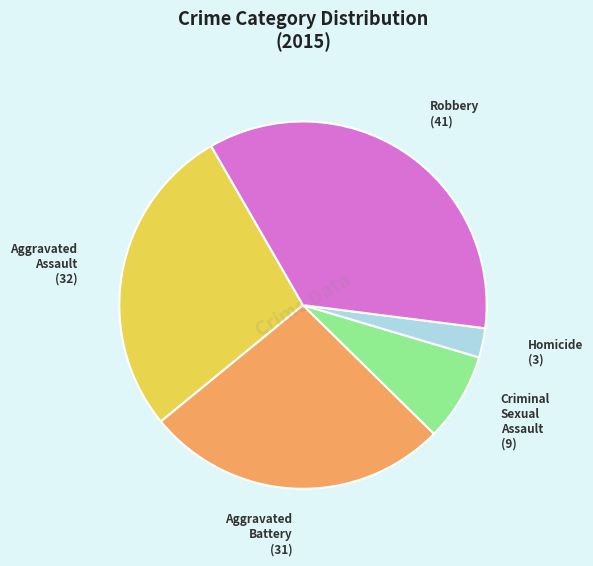

Is there a majority slice in this chart?

No